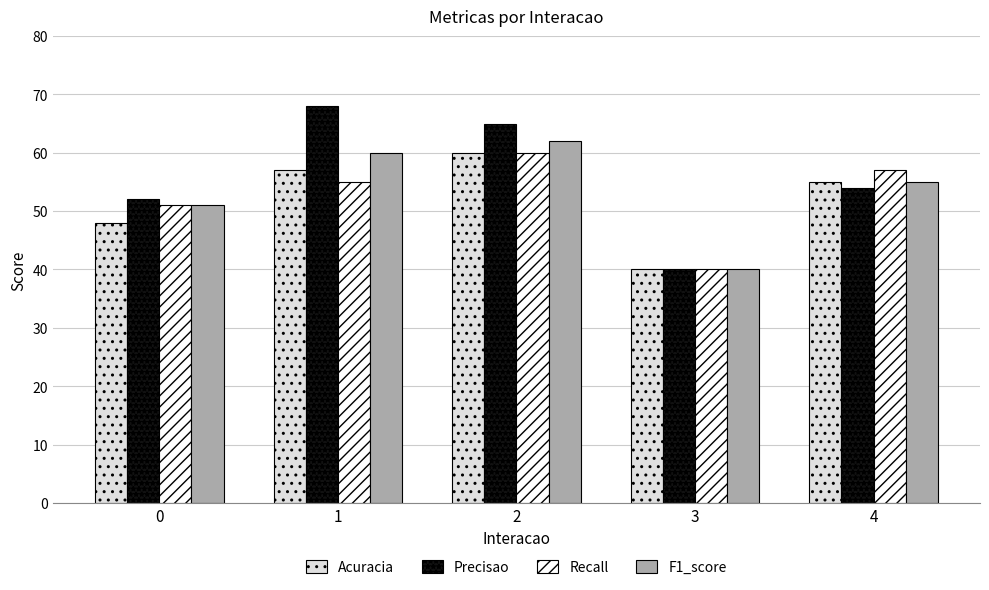

What is the value of the Recall bar at the 1st from the left?

51